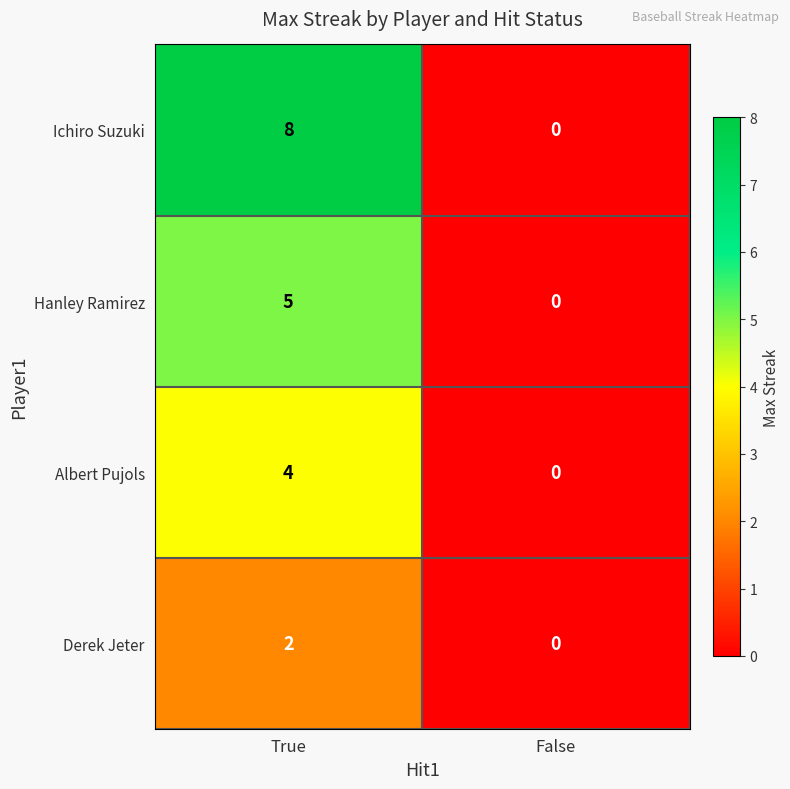

At True, list the series in order from smallest to largest.

Derek Jeter, Albert Pujols, Hanley Ramirez, Ichiro Suzuki